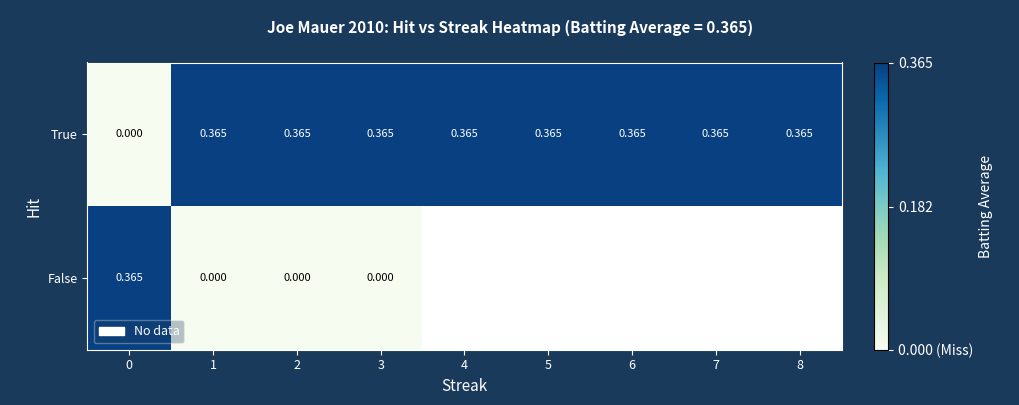

At how many categories does at least one series exceed 0?

9